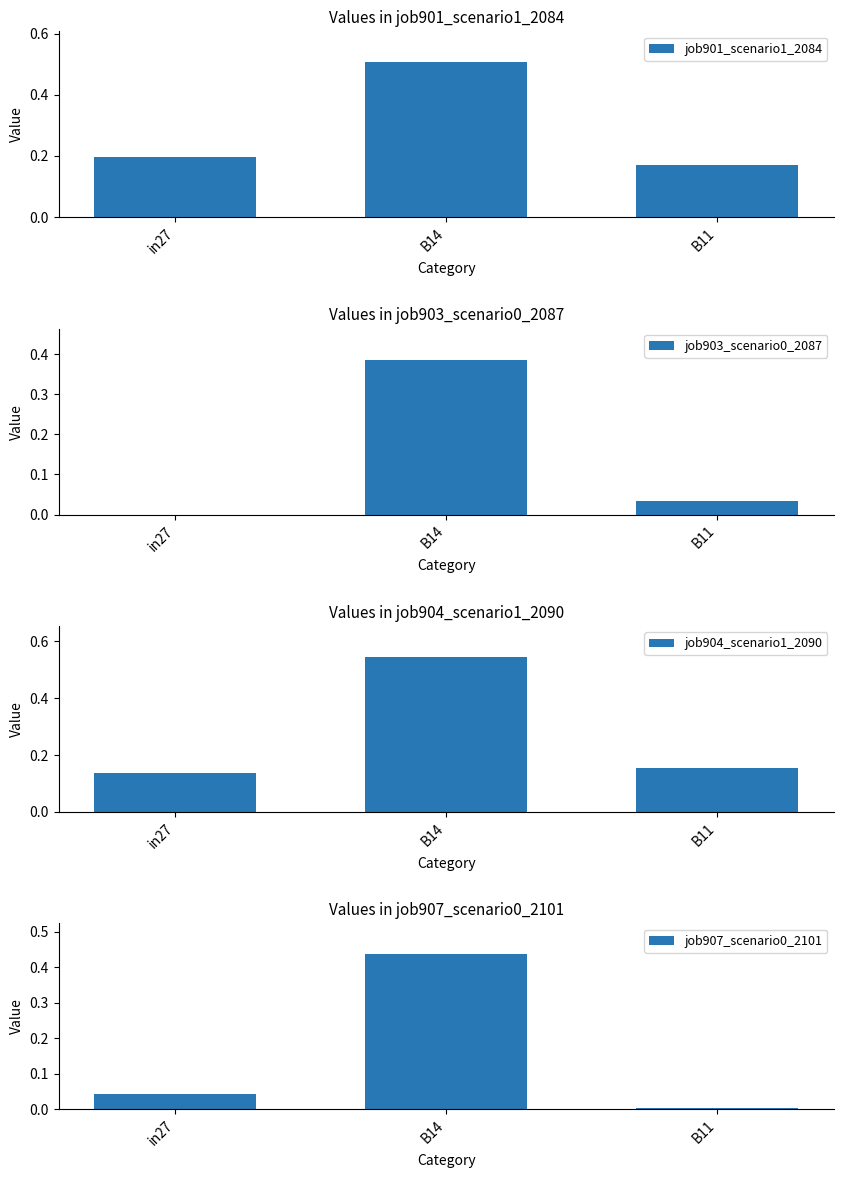

Rank the series at B14 from highest to lowest value.

job904_scenario1_2090, job901_scenario1_2084, job907_scenario0_2101, job903_scenario0_2087